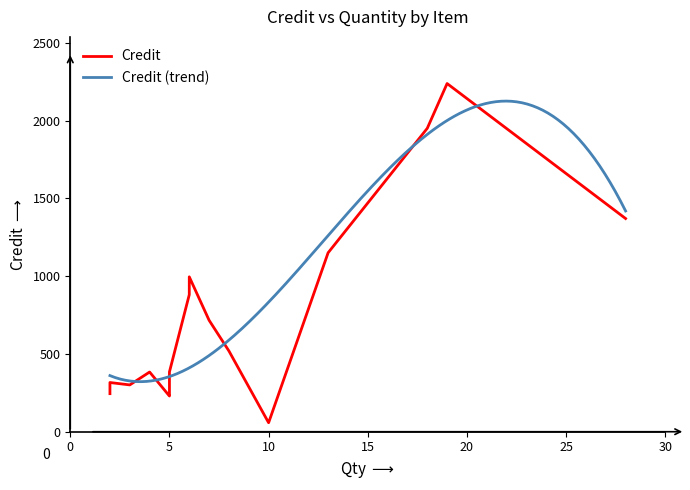

What is the highest value of the Credit (trend) series?

2126.1